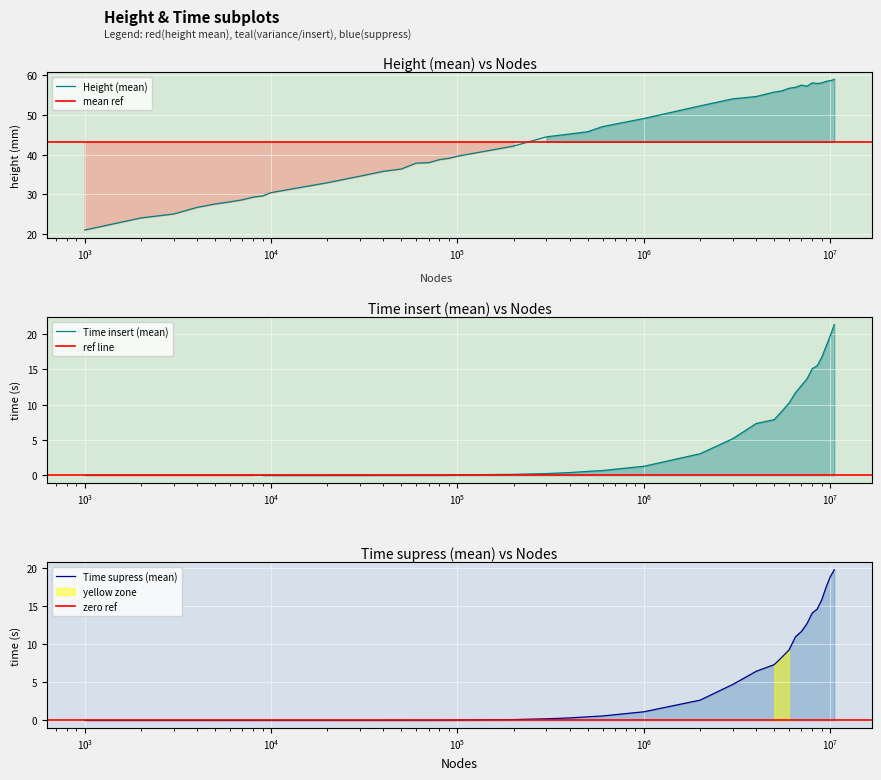

What is the value of the Height (mean) point at the 30th from the left?

56.0